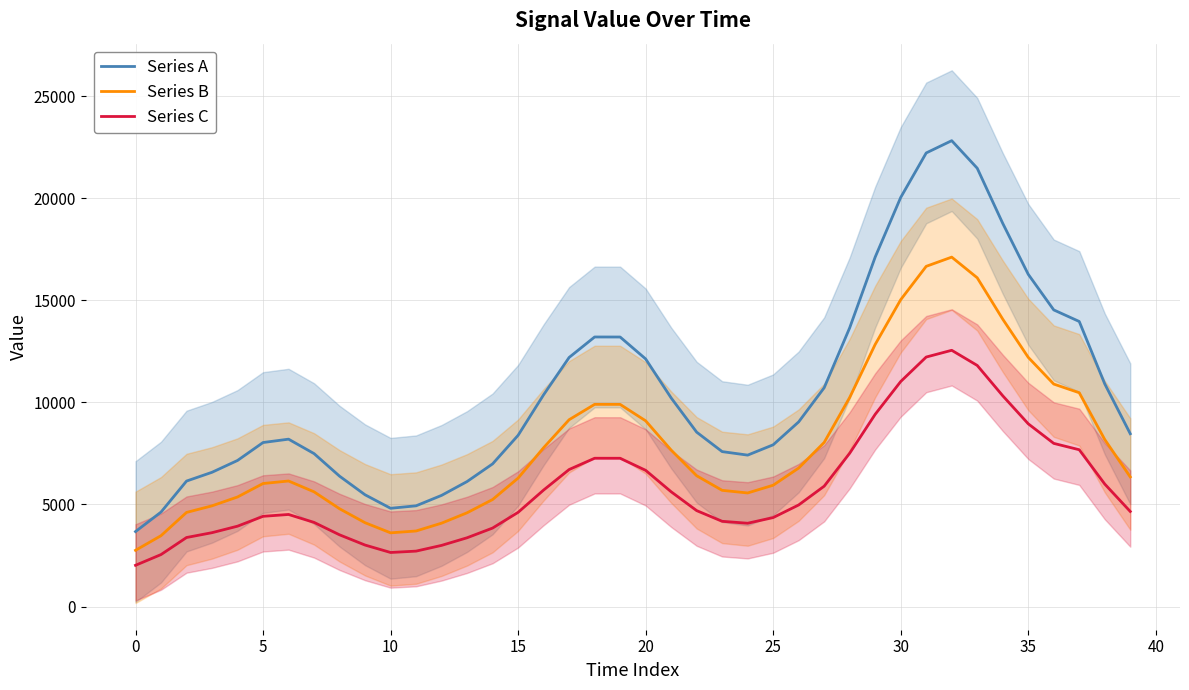

How many interior local valleys does the Series B series have?

2